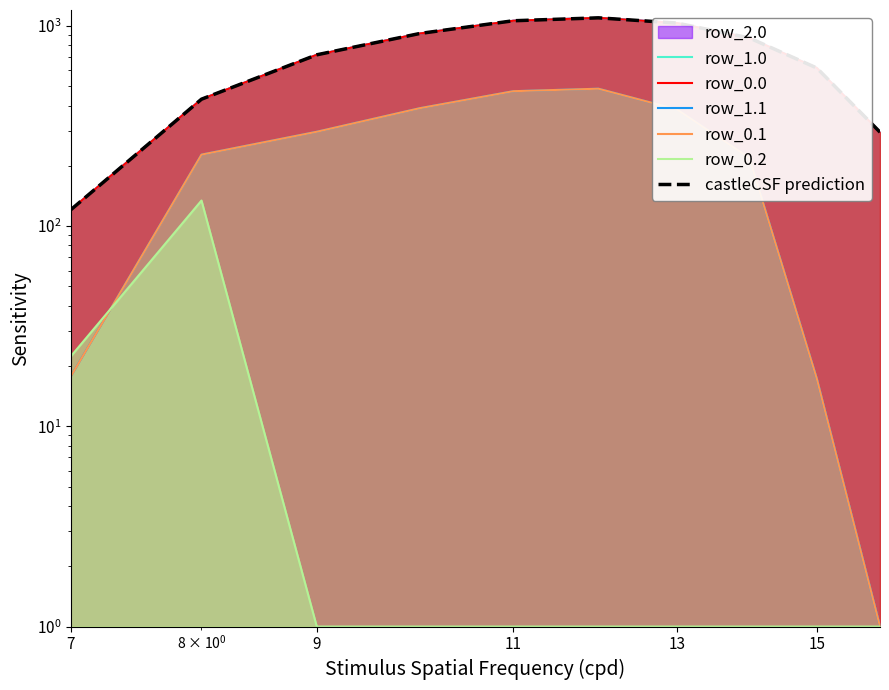

True or false: row_0.1 has more than 0 interior local peaks.

True